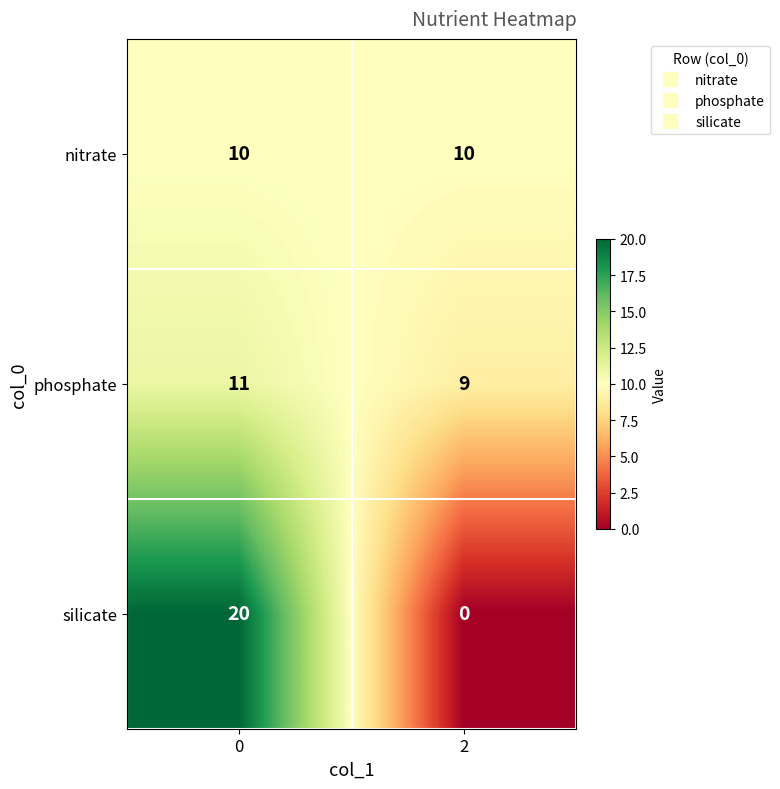

What is the total value across all series at 0?

41